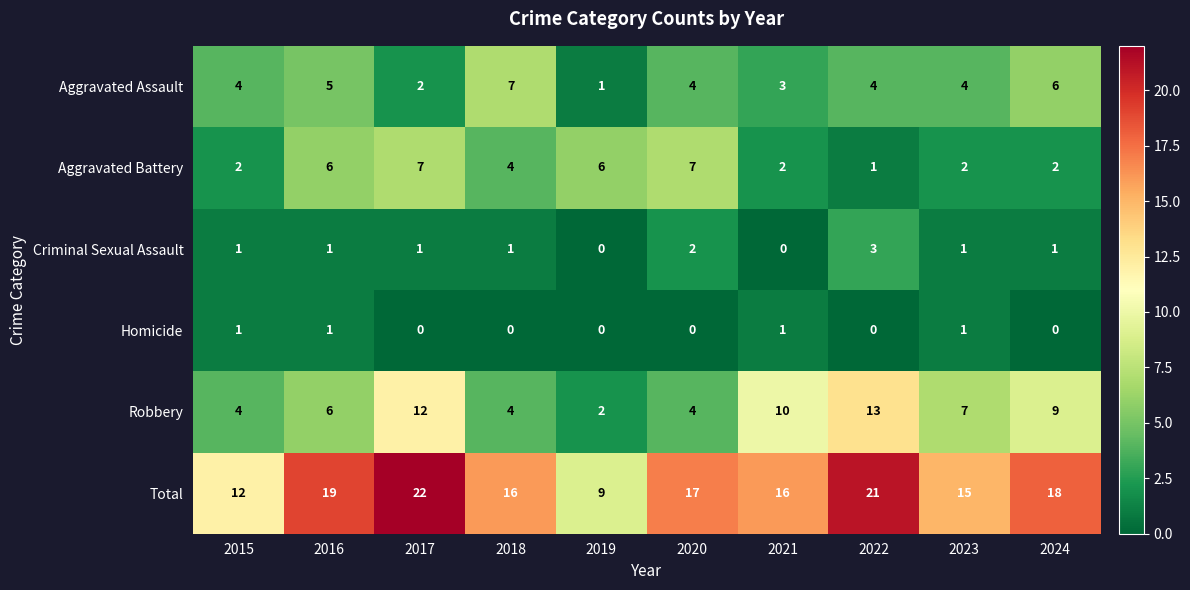

At which category is the sum across all series the highest?

2017